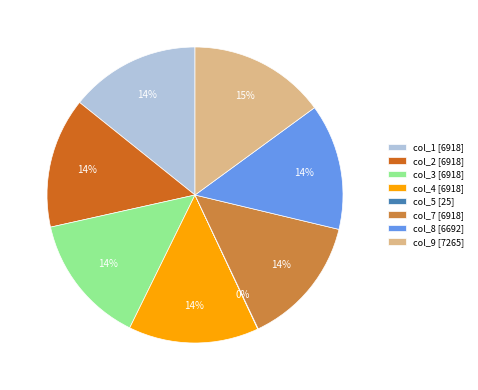

Does col_1 [6918] represent more than half of the total?

No